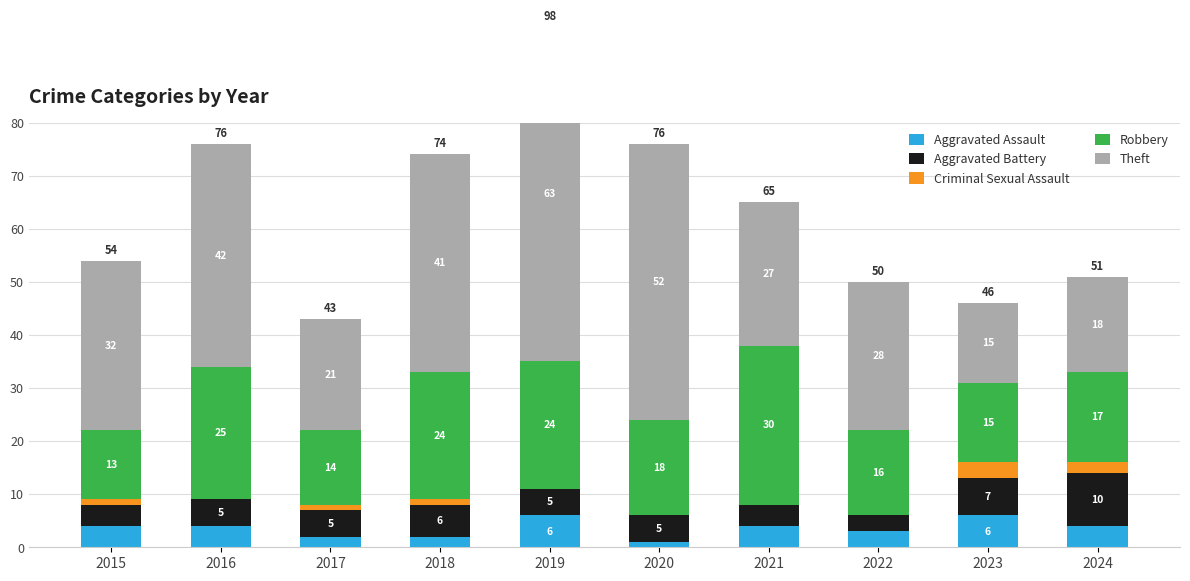

What is the sum of all Theft values?

339